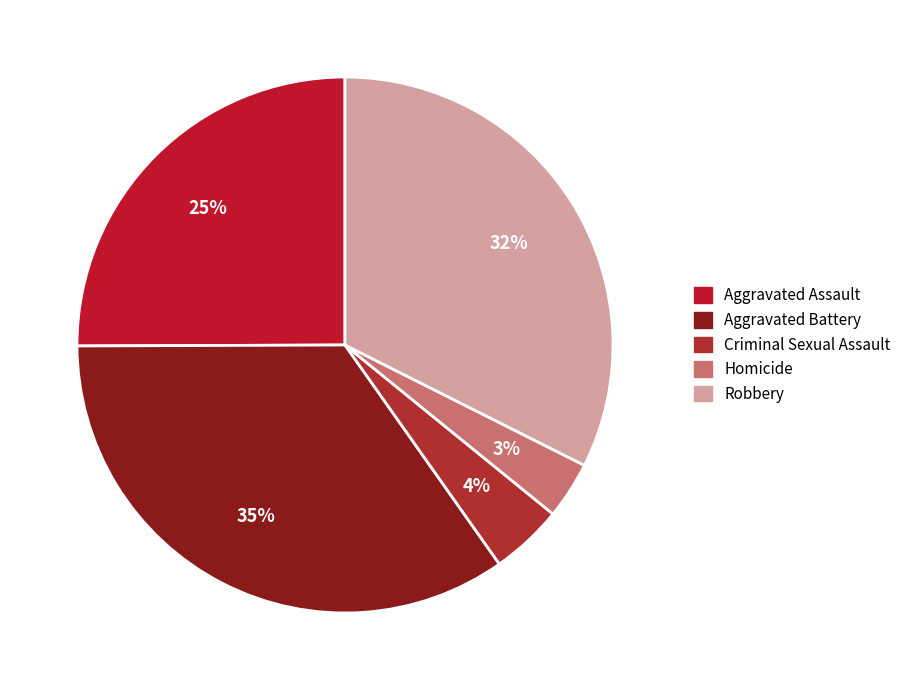

How many slices are in this pie chart?

5